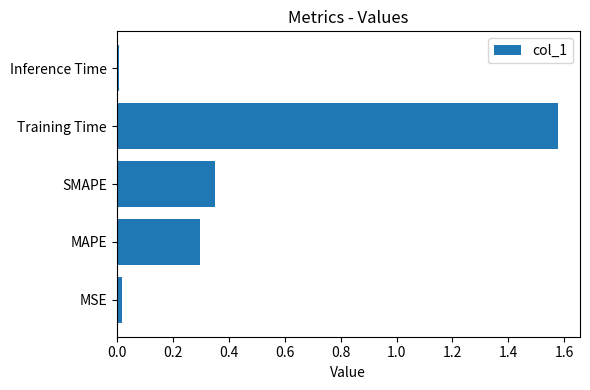

Which has a higher value, MSE or MAPE?

MAPE